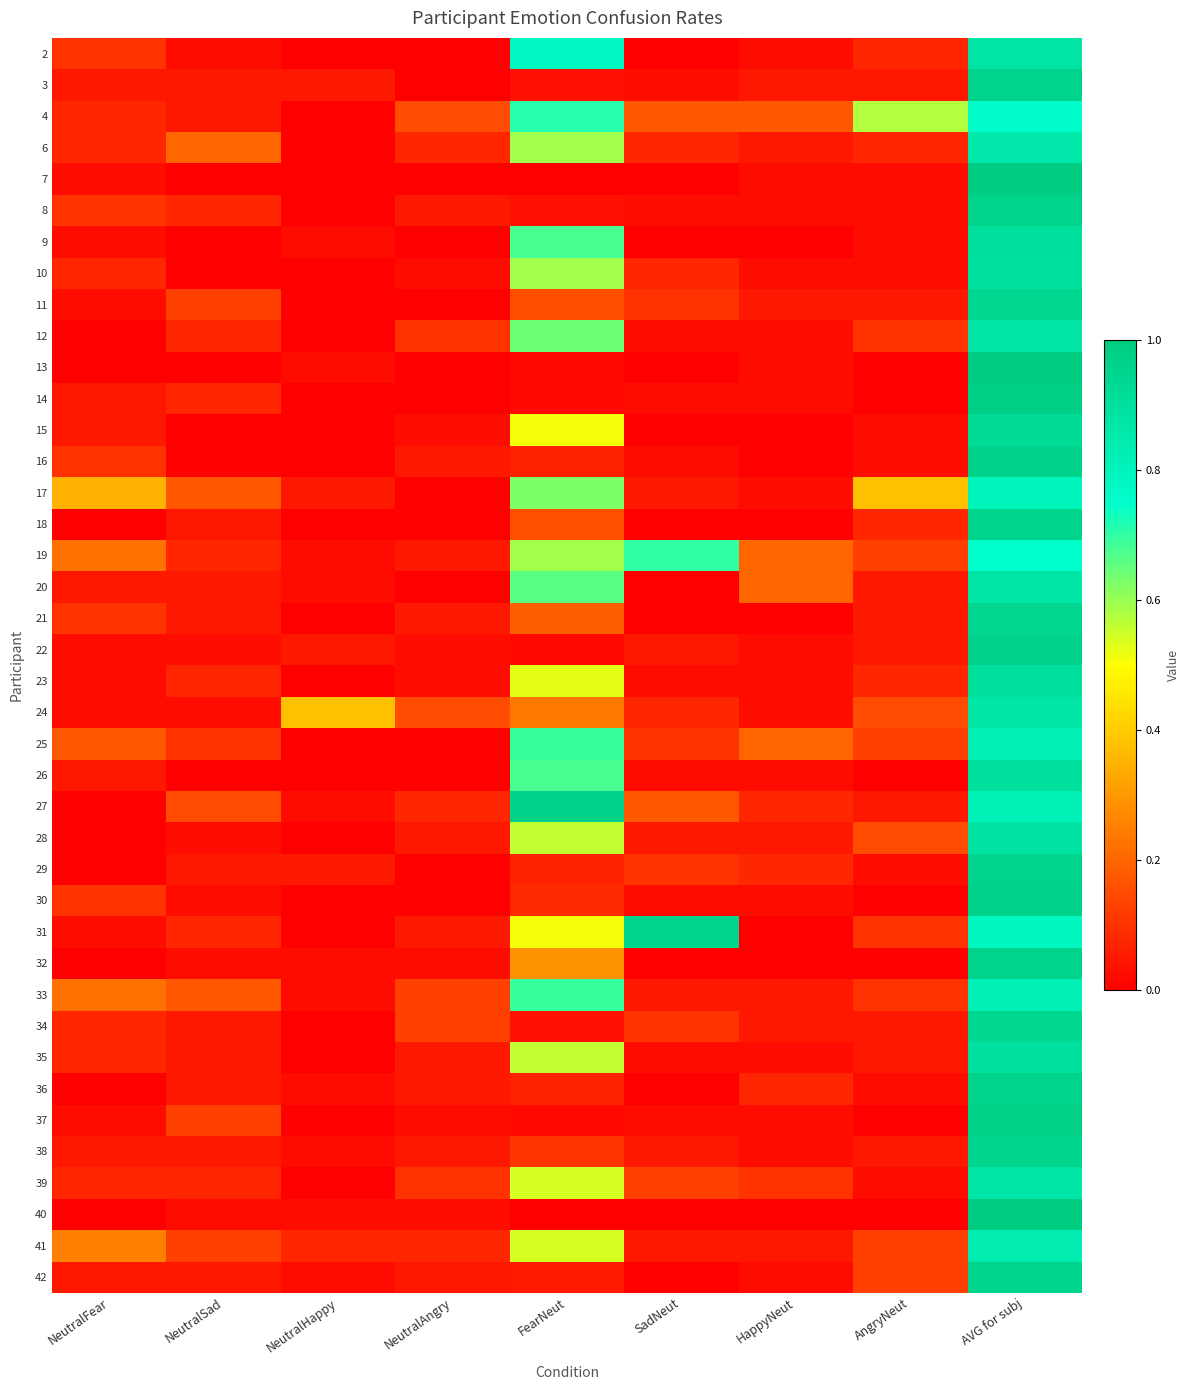

What is the spread (max minus min) of values at HappyNeut?

0.2